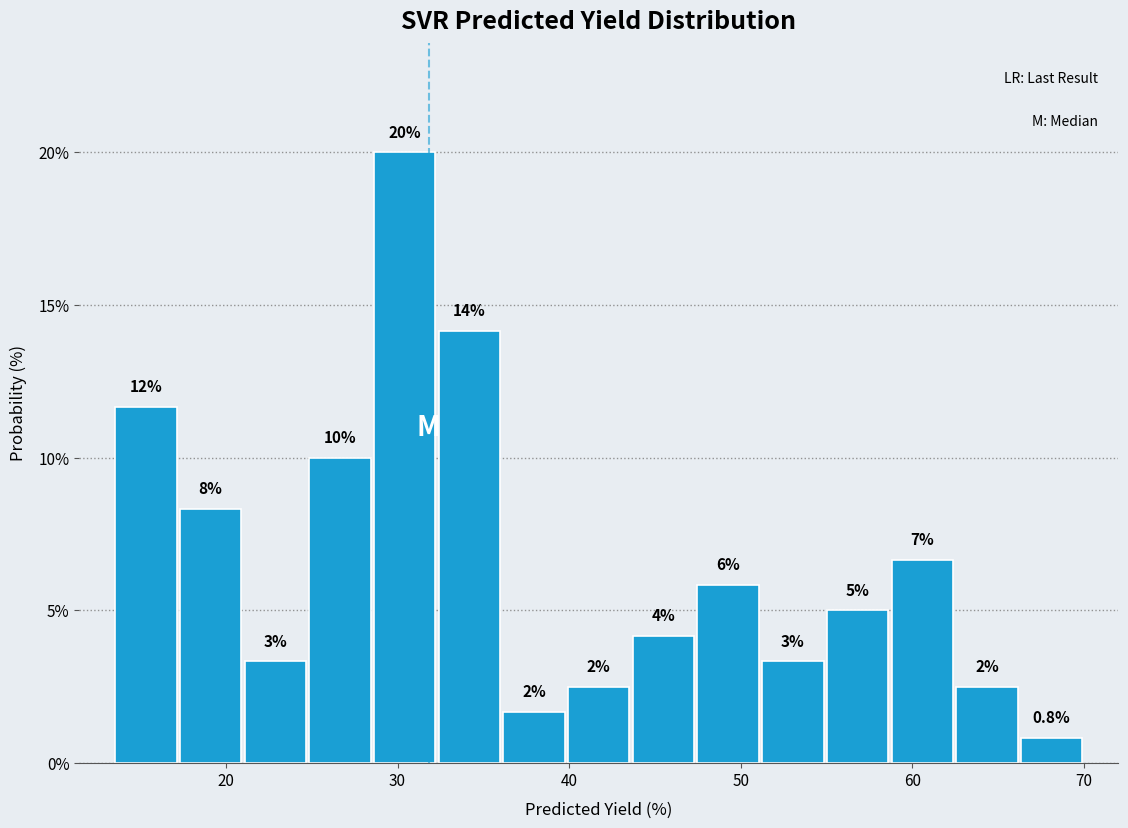

Read against the x-axis, roughly where is the centre of the tallest bar?

30